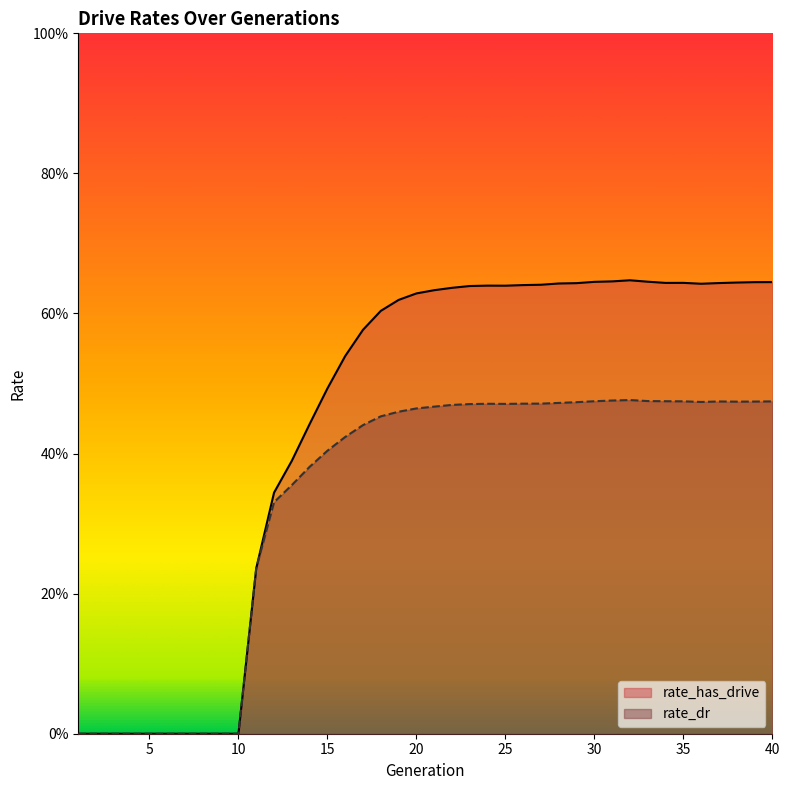

What is the value of the rate_dr point at the 32nd from the left?

0.5